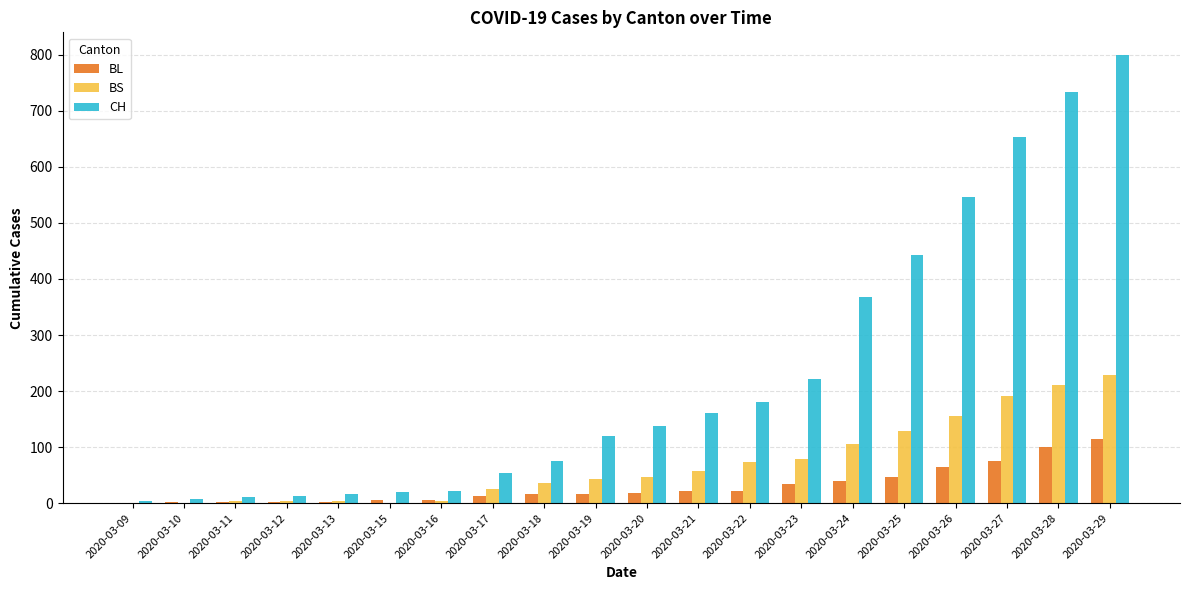

At which label is BL closest to 58?

2020-03-26